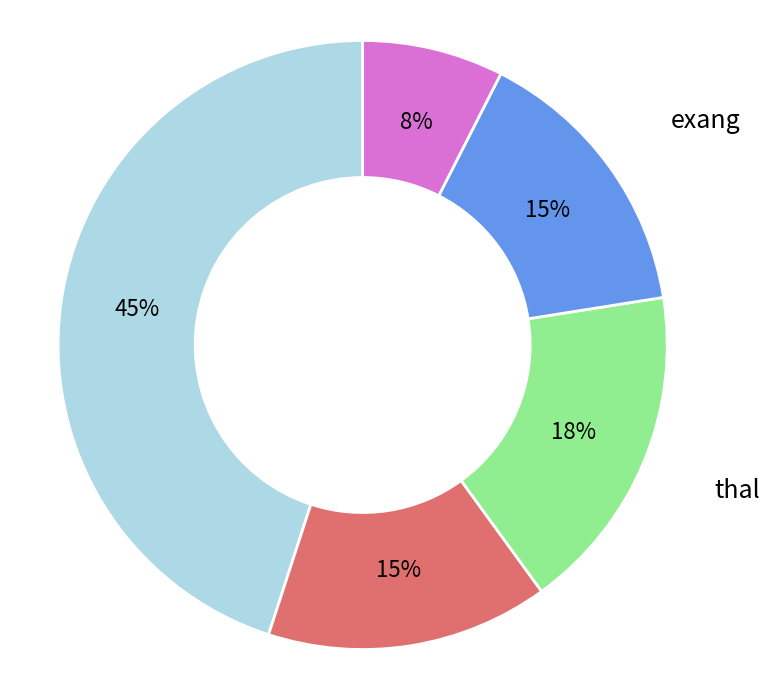

Is there any slice that represents more than half of the pie?

No